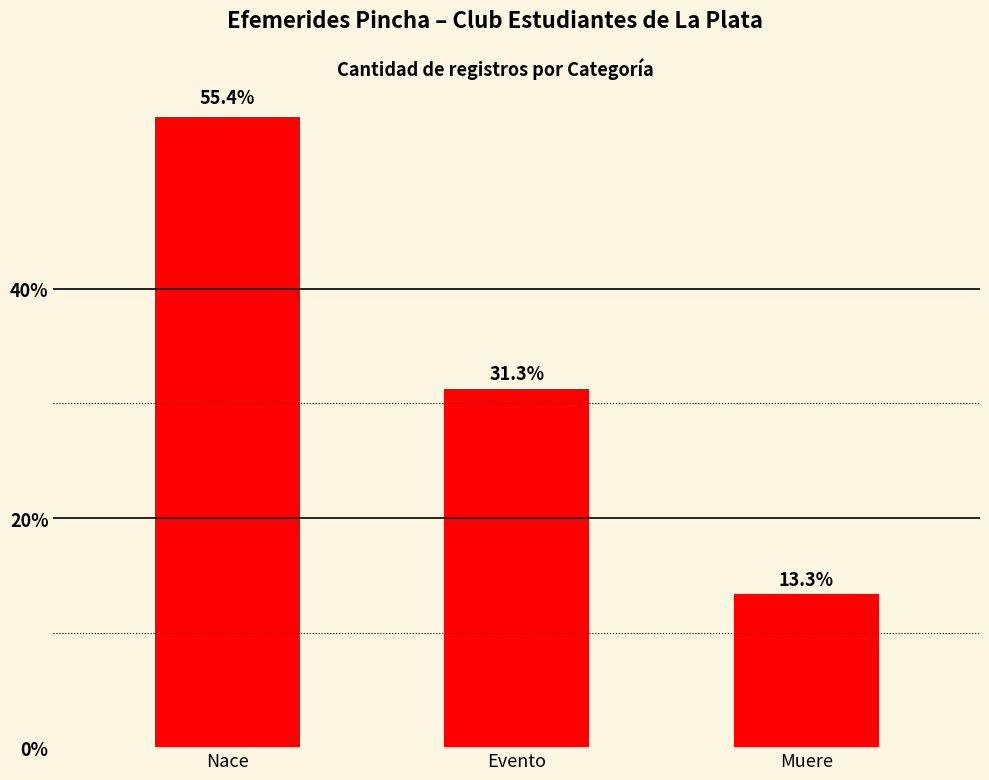

Rank the categories by value from highest to lowest.

Nace, Evento, Muere